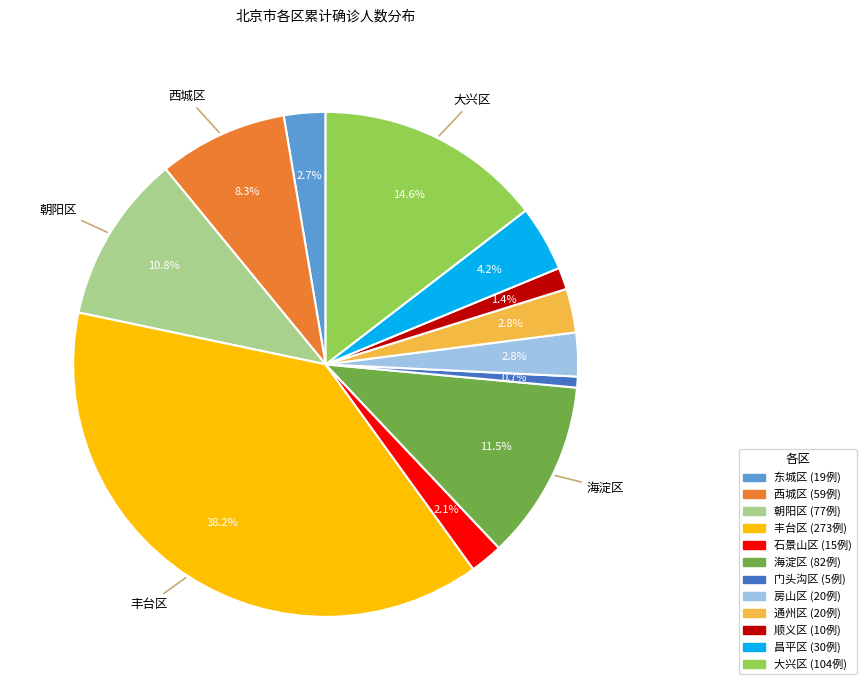

Does 朝阳区 represent more than half of the total?

No